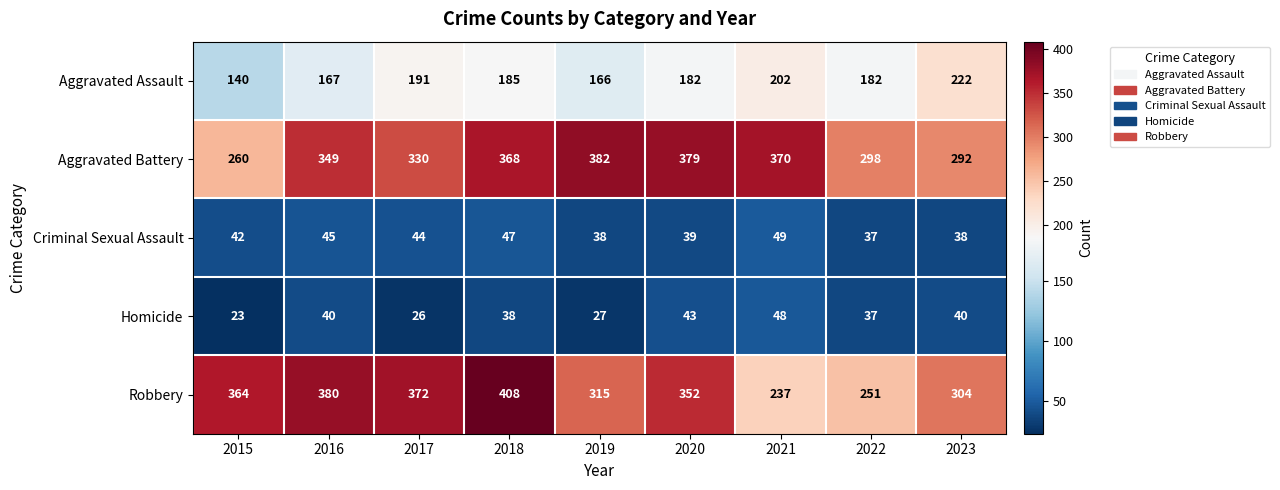

At which label does Homicide reach its peak?

2021